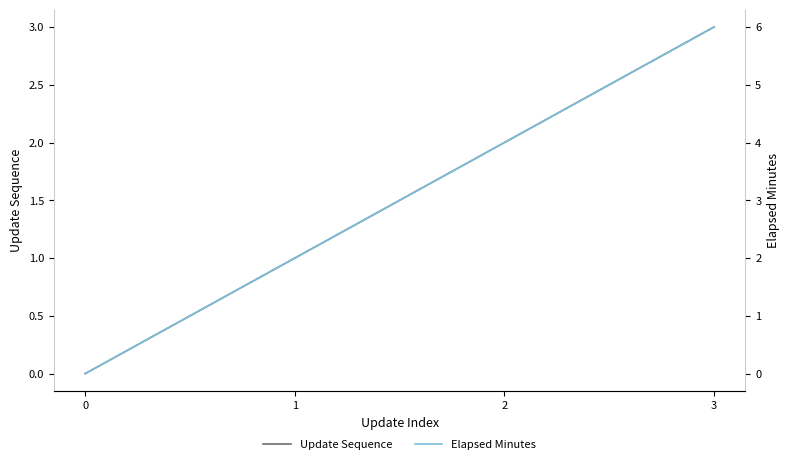

True or false: Elapsed Minutes has more than 0 points higher than both neighbors.

False